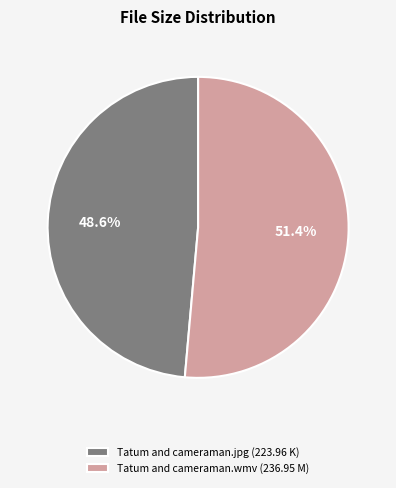

Is there a majority slice in this chart?

Yes